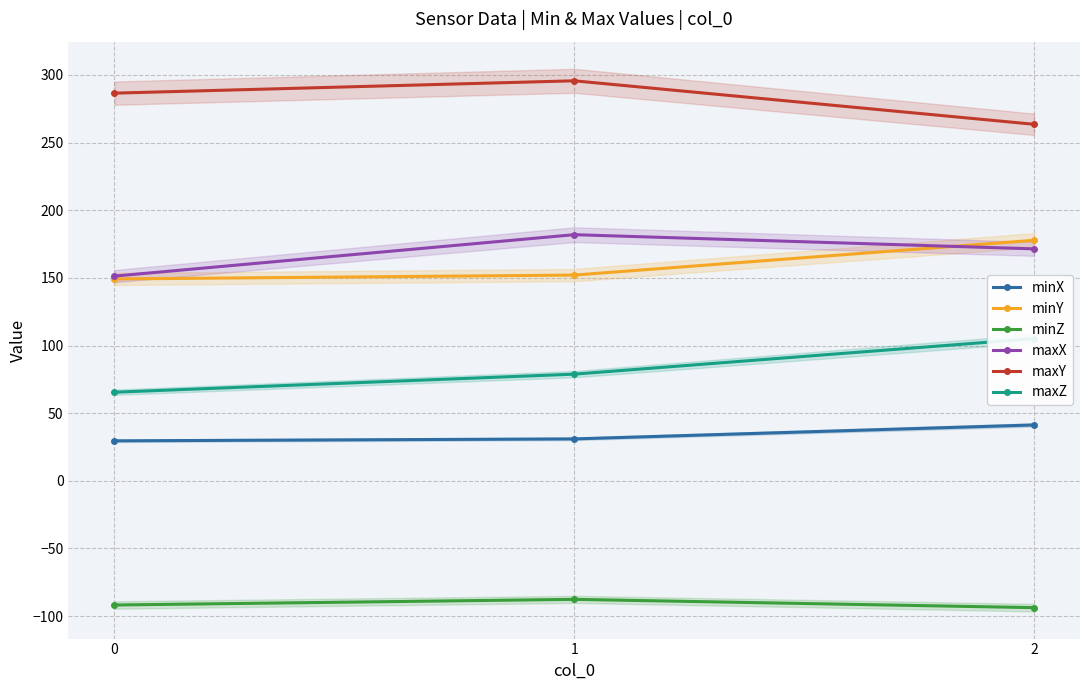

Which has a higher value, 0 or 1?

1